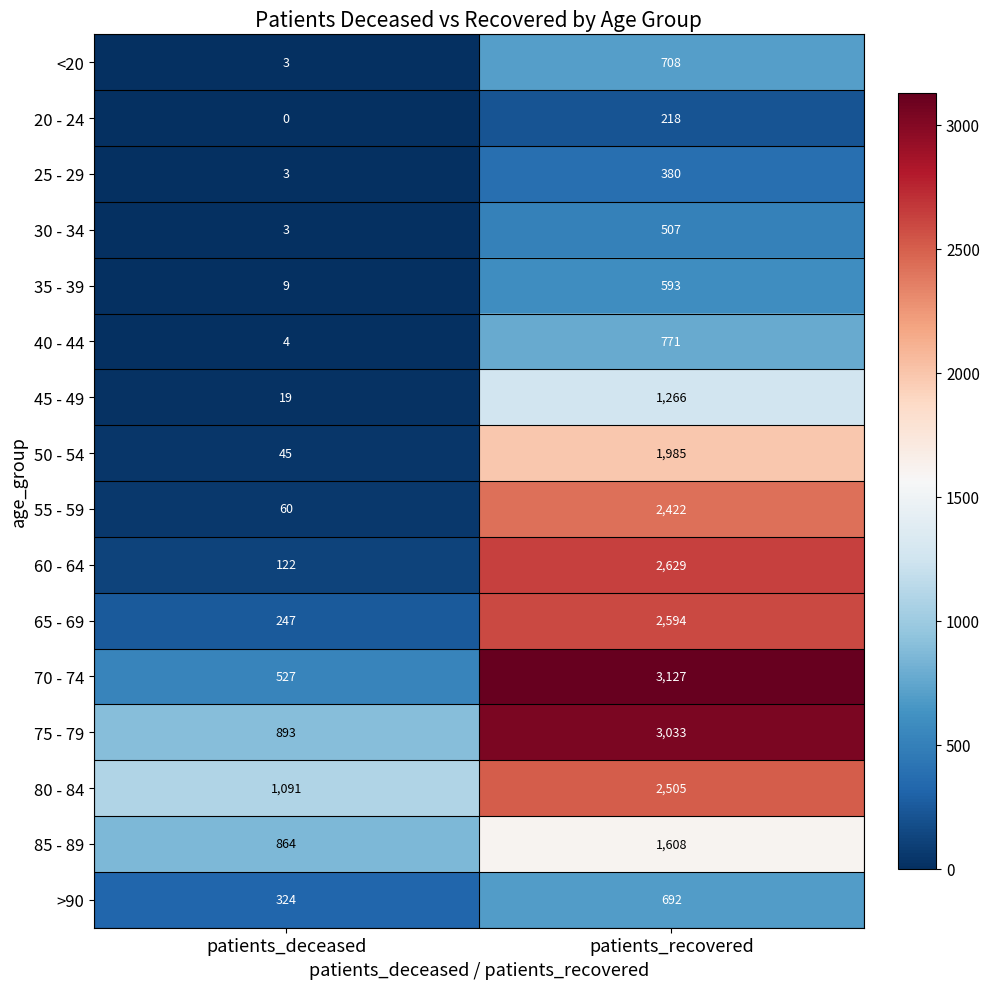

At which category does the chart reach its minimum across all series?

patients_deceased